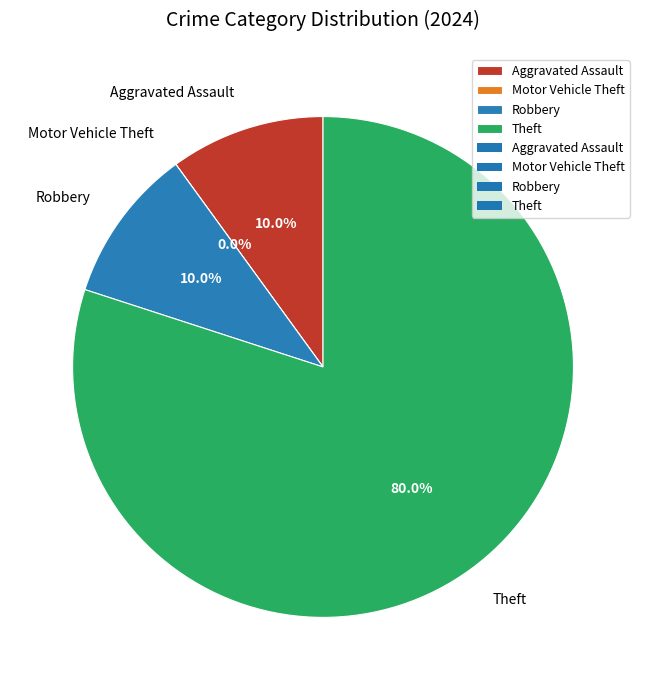

To the nearest percent, what is the combined percentage of Robbery and Theft?

90%